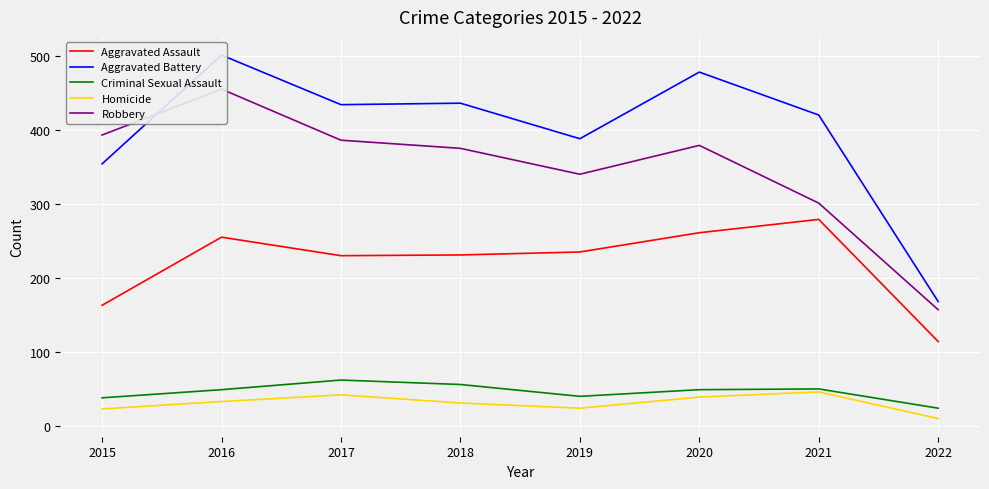

How many data points in Aggravated Assault are above 235?

3